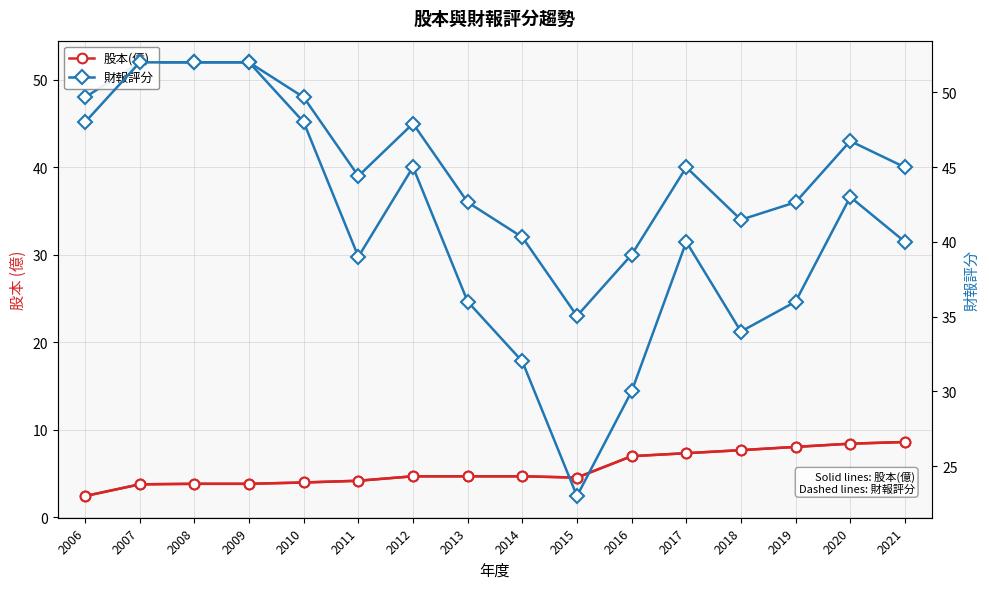

What are all the series names shown in the legend?

股本(億), 財報評分